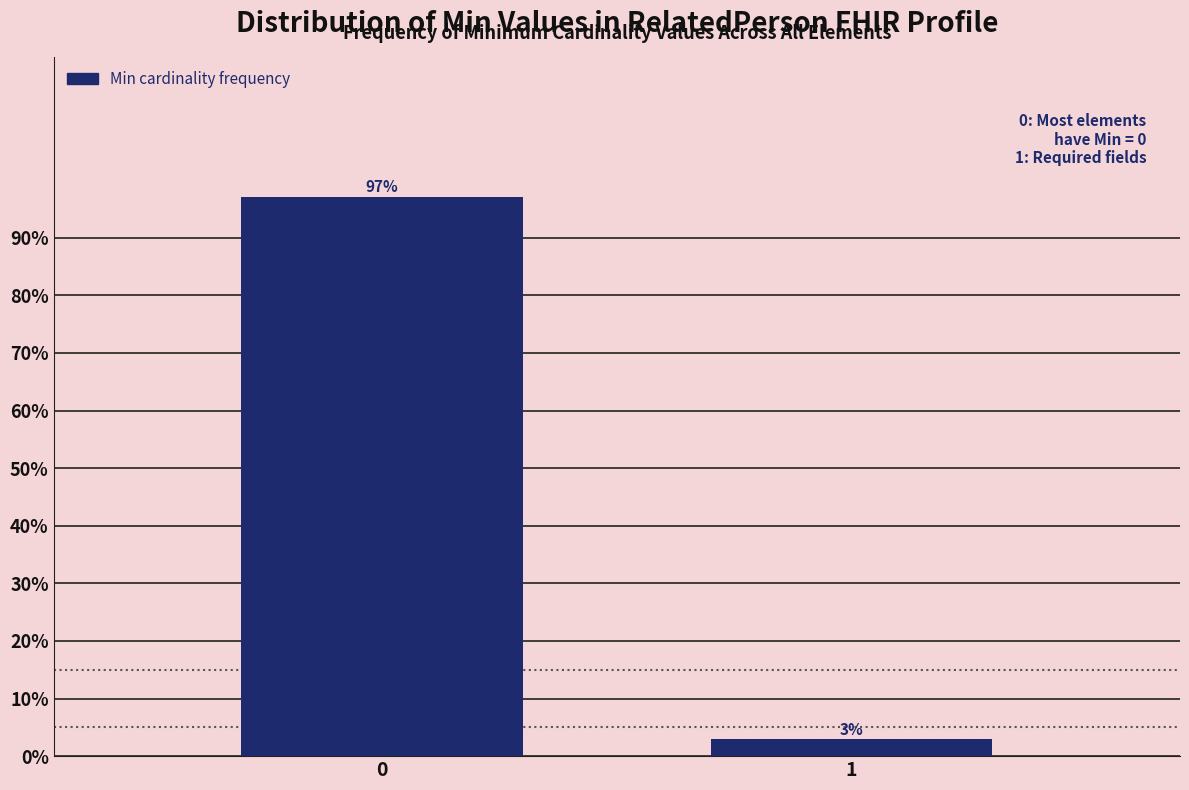

What is the value of the 2nd bar from the left?

2.9